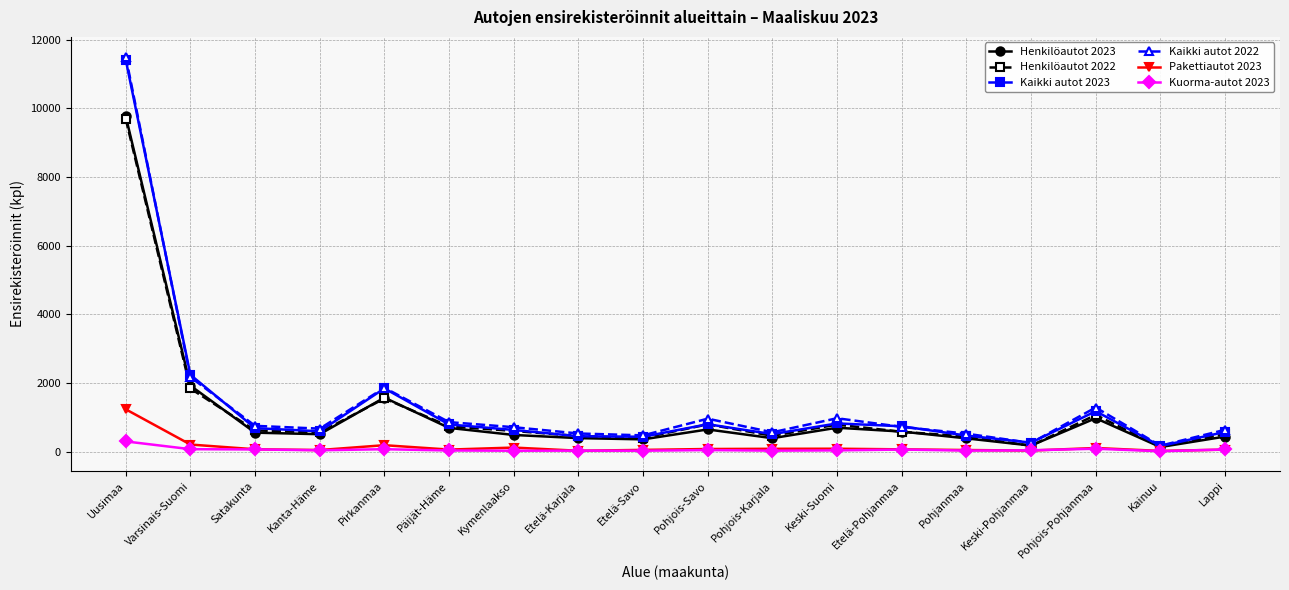

True or false: Henkilöautot 2023 has a value of 1572 at Pirkanmaa.

True